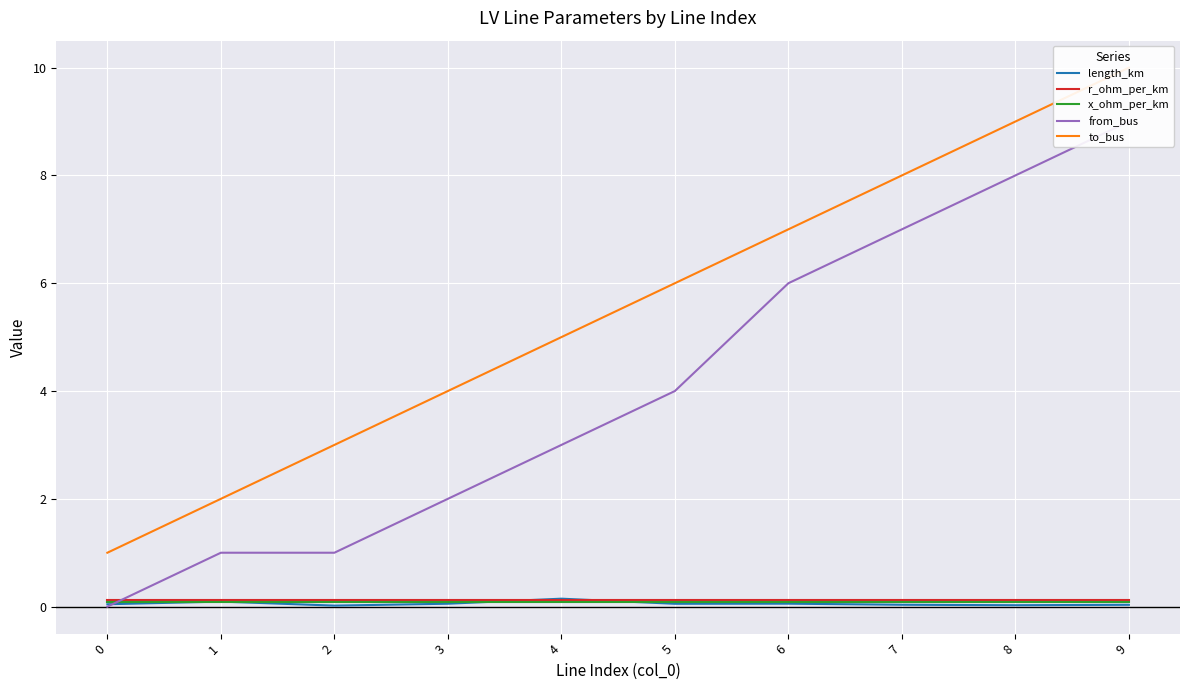

The value of x_ohm_per_km at 9 is 0.1. True or false?

False